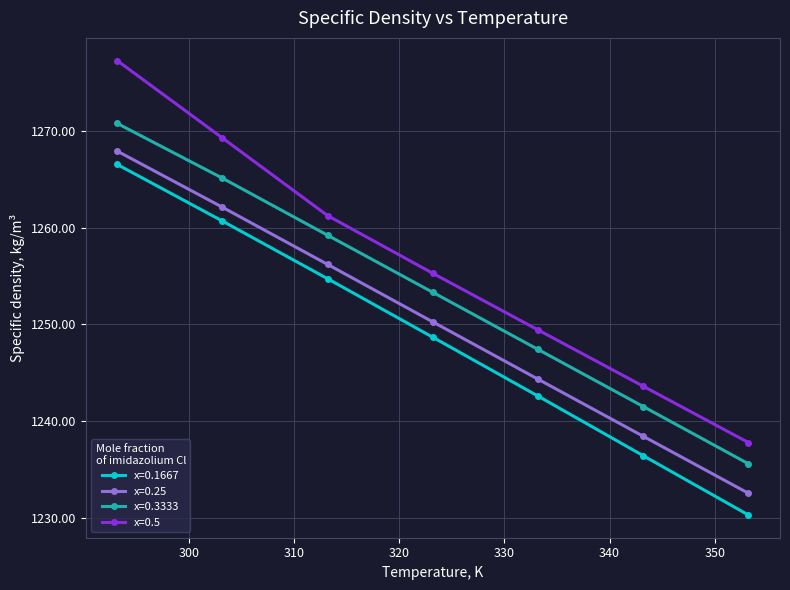

Is this an area chart (filled region under the line)?

No